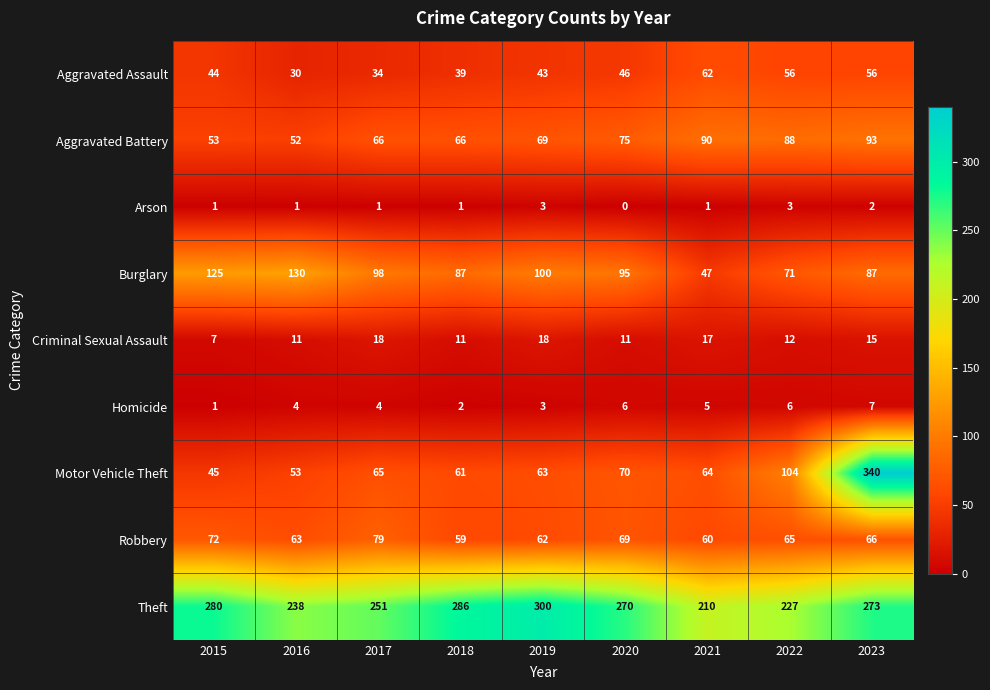

Between 2017 and 2021, which series saw the biggest shift?

Burglary